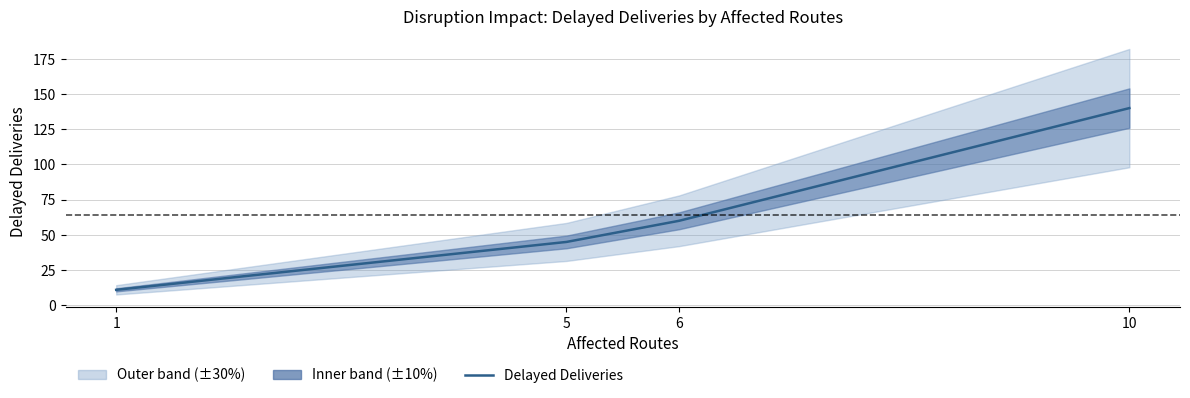

Reading left to right, what are all the values shown in this chart?

1=11	5=45	6=60	10=140